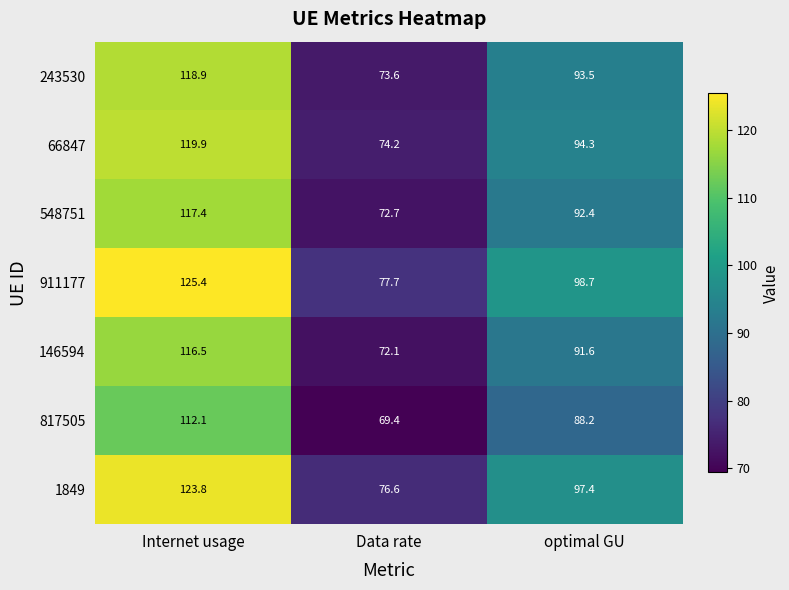

Which label corresponds to the smallest value in the chart?

Data rate